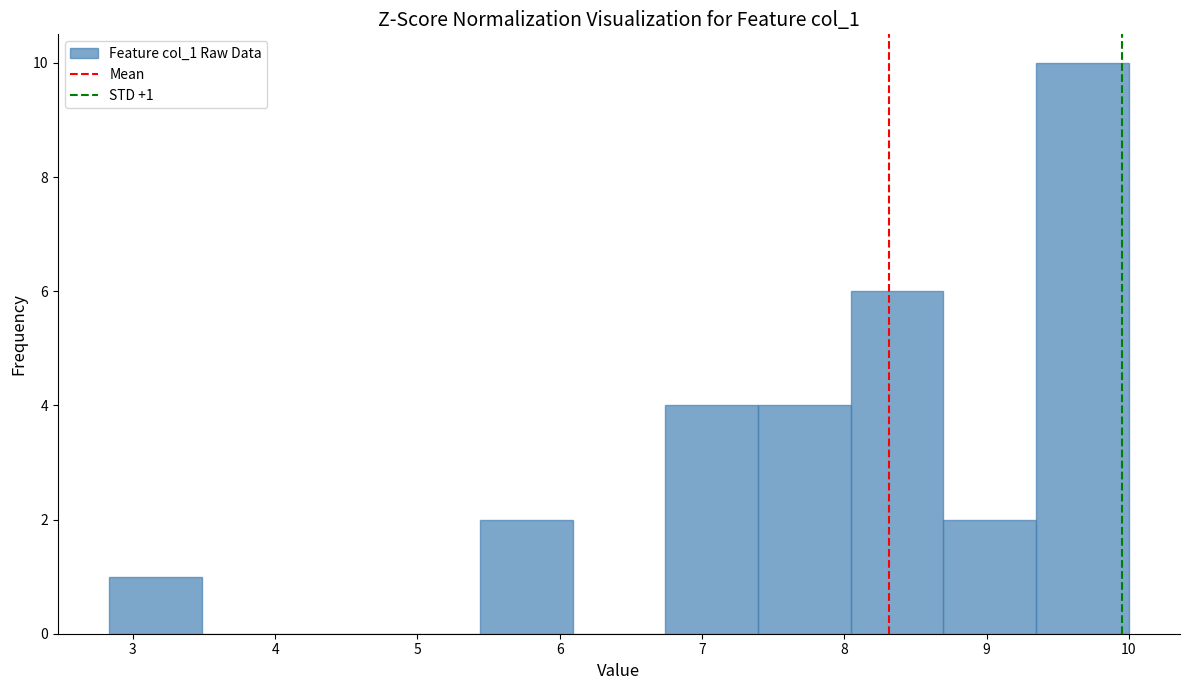

Which range on the x-axis has the tallest bar?

9.3 to 10.0